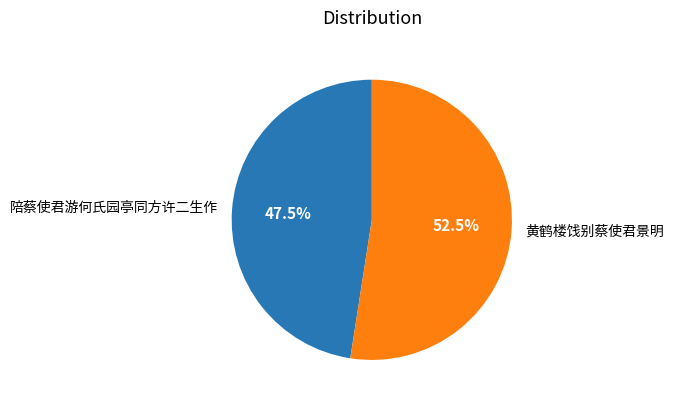

How many slices are in this pie chart?

2